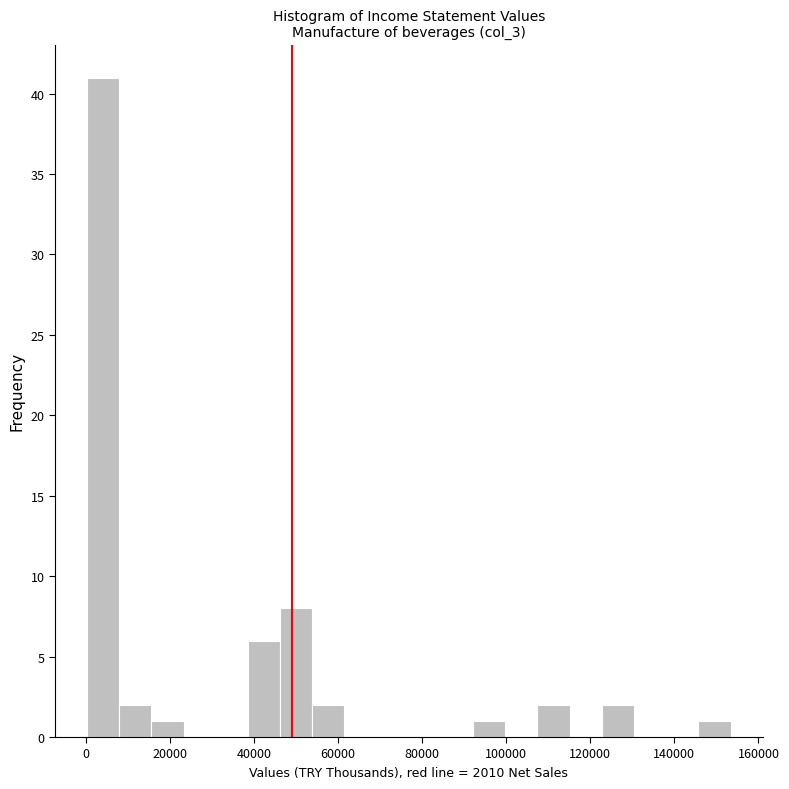

Read against the x-axis, roughly where is the centre of the tallest bar?

4000